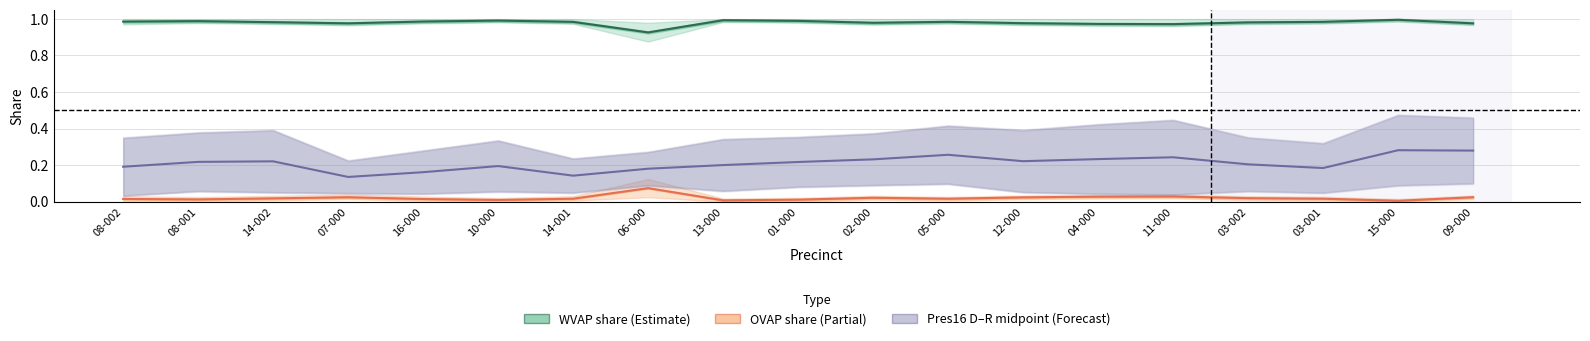

How many interior local peaks does the Pres16 D–R midpoint (Forecast) series have?

5